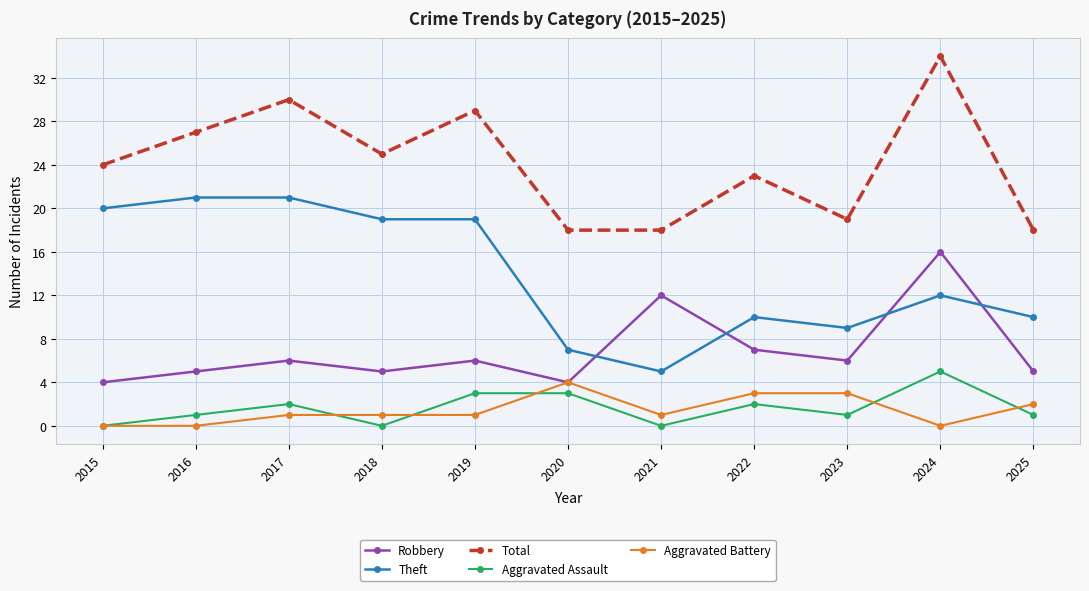

Where is the first local maximum for Robbery?

2017